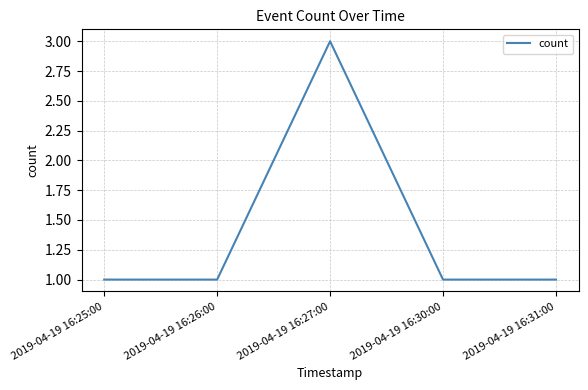

Where is the first local maximum?

2019-04-19 16:27:00